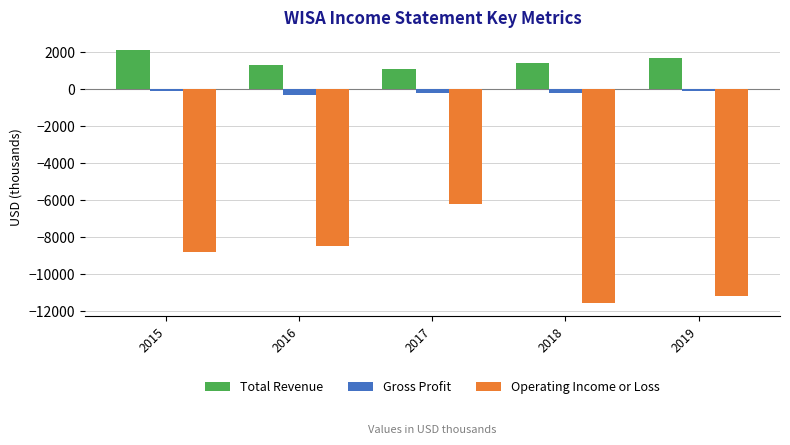

Rank the series by their maximum value, from highest to lowest.

Total Revenue, Gross Profit, Operating Income or Loss